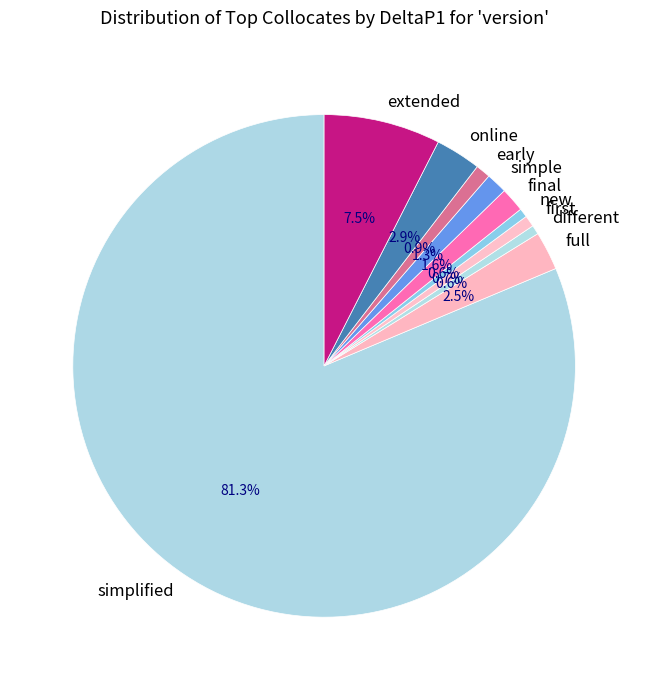

What portion of the pie excludes full?

97.5%